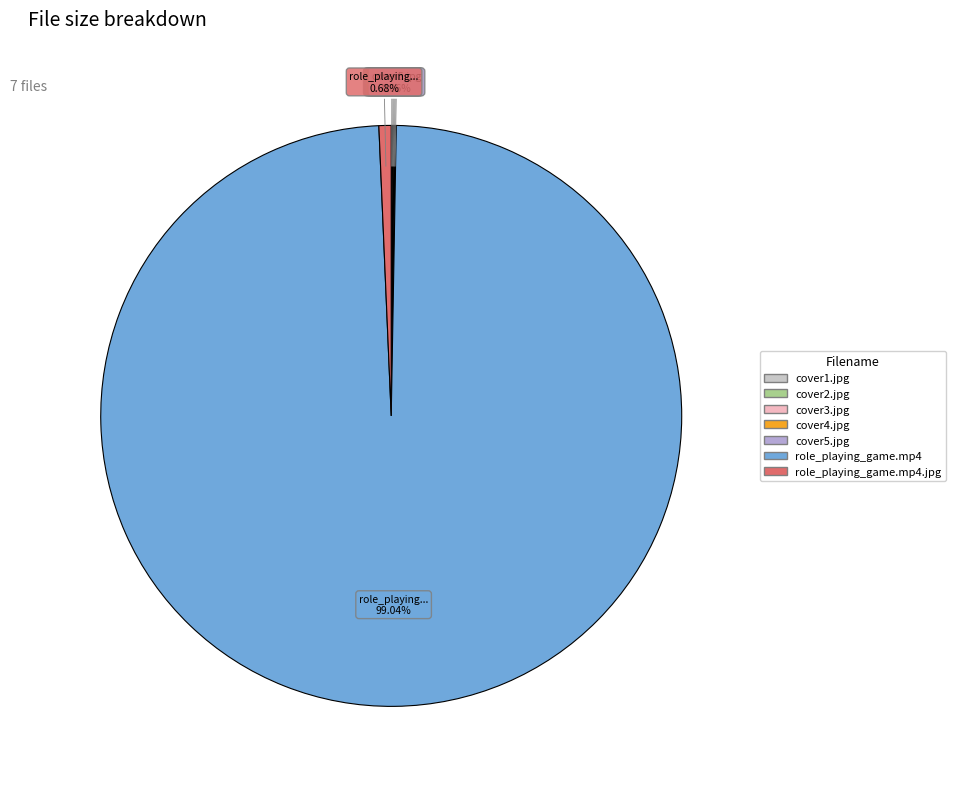

Is there a majority slice in this chart?

Yes